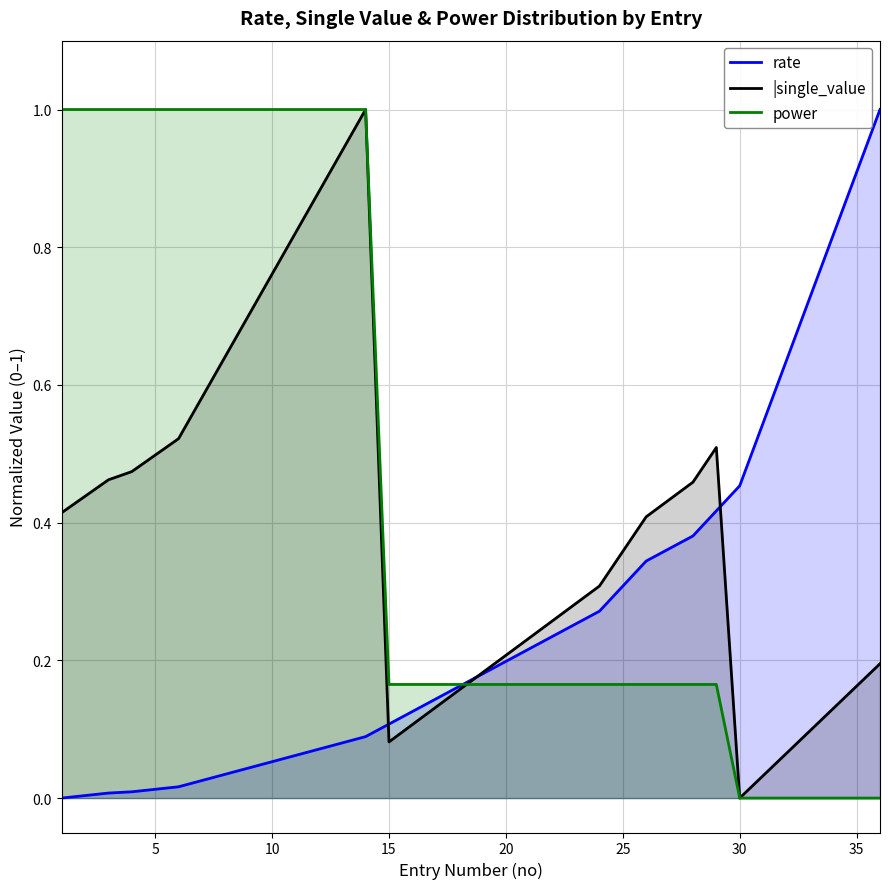

What is the sum of all power values?

16.5